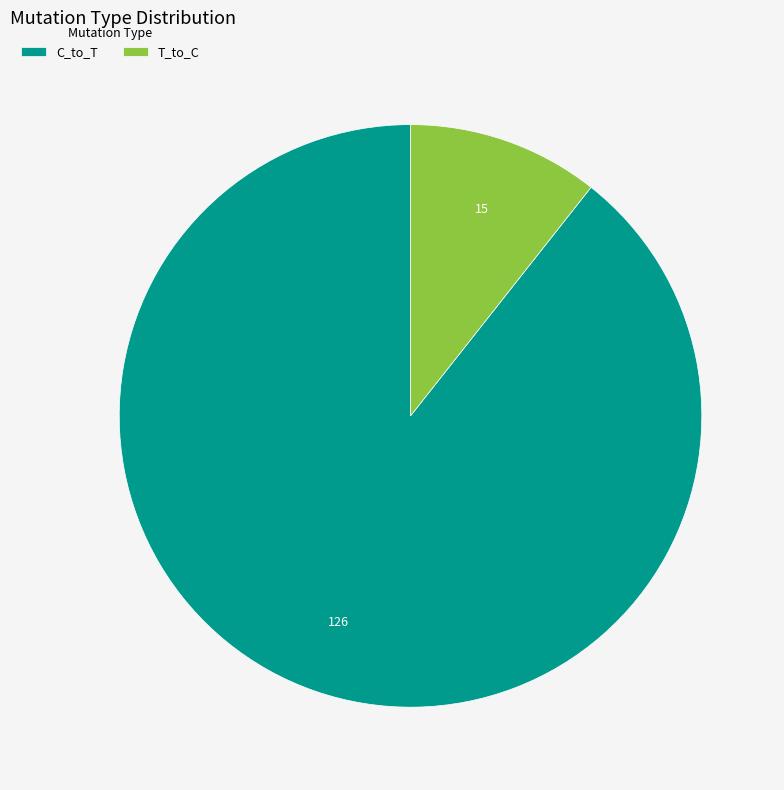

Does T_to_C represent more than half of the total?

No